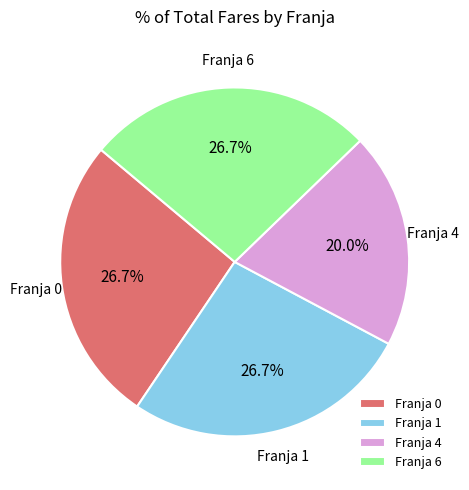

To the nearest percent, what percentage of the pie is Franja 6?

27%